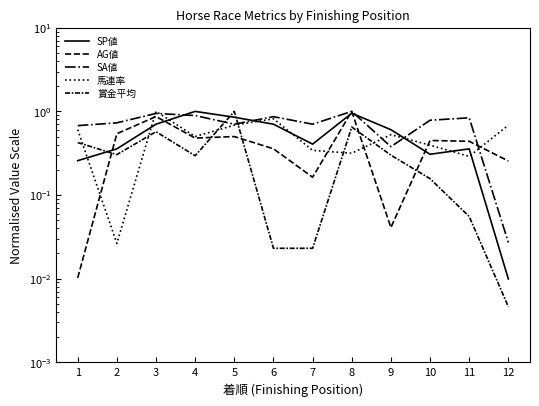

What are all the series names shown in the legend?

SP値, AG値, SA値, 馬連率, 賞金平均